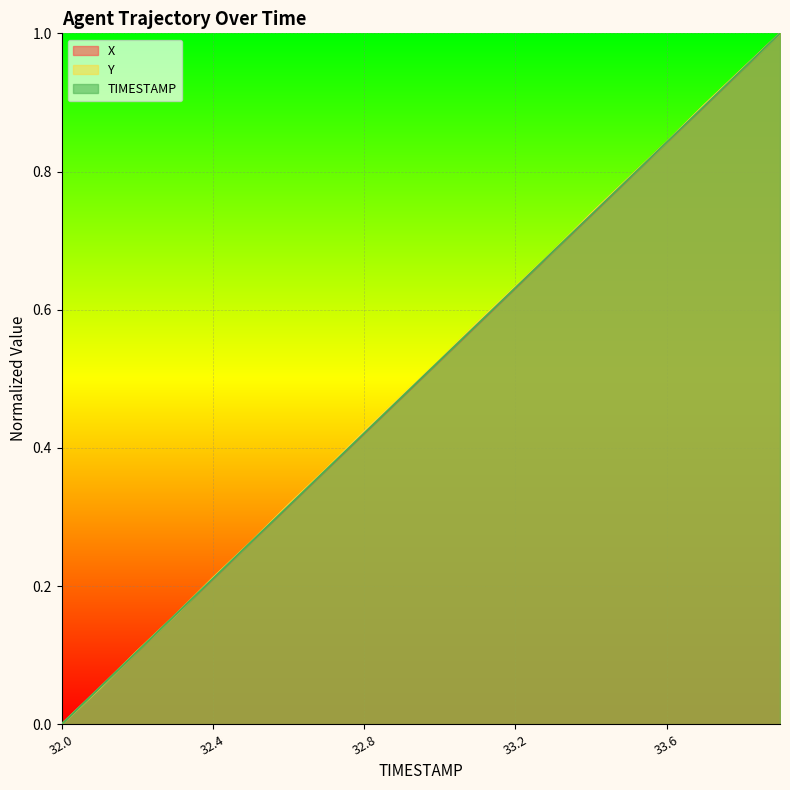

Which series changed the most between 32.3 and 33.6?

Y